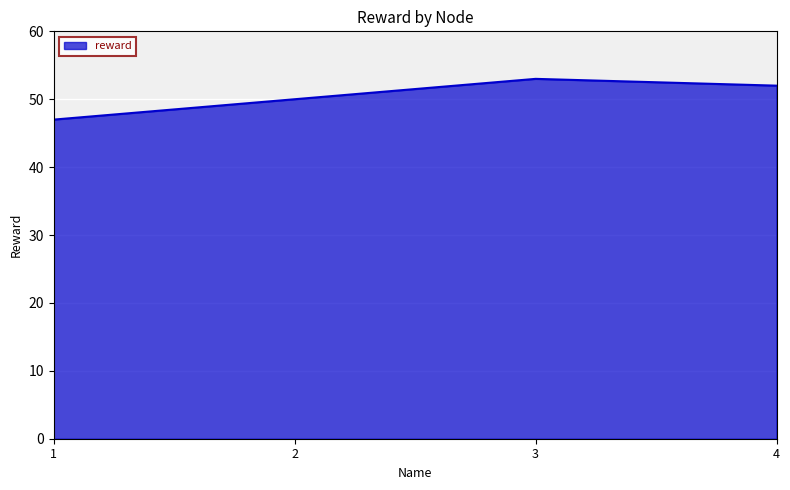

Rank the categories by value from highest to lowest.

3, 4, 2, 1